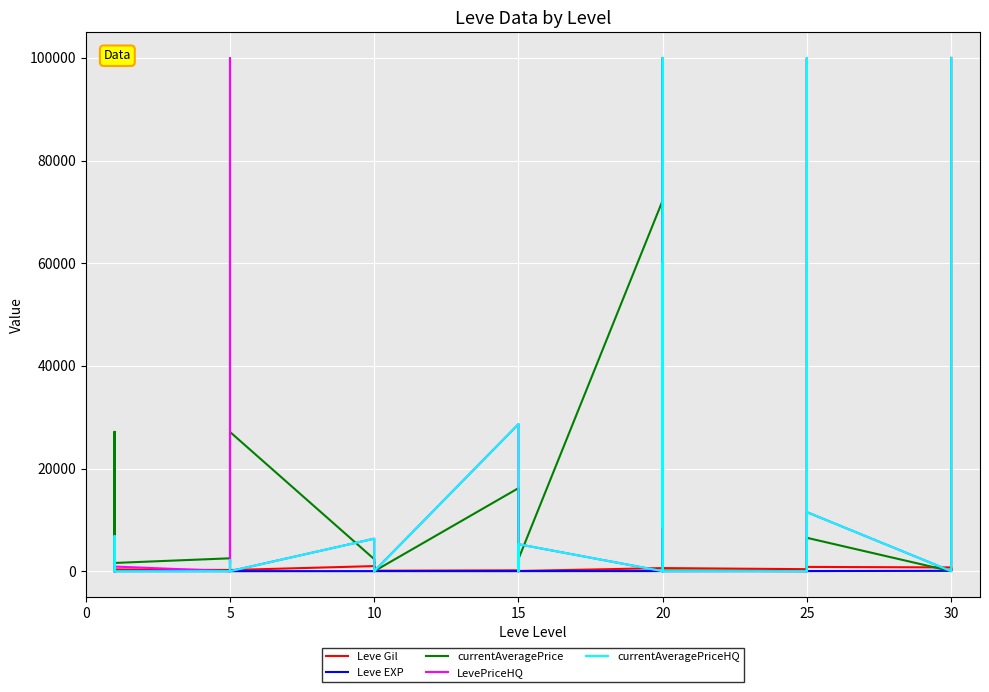

In LevePriceHQ, how many points are higher than both neighbors (excluding endpoints)?

13